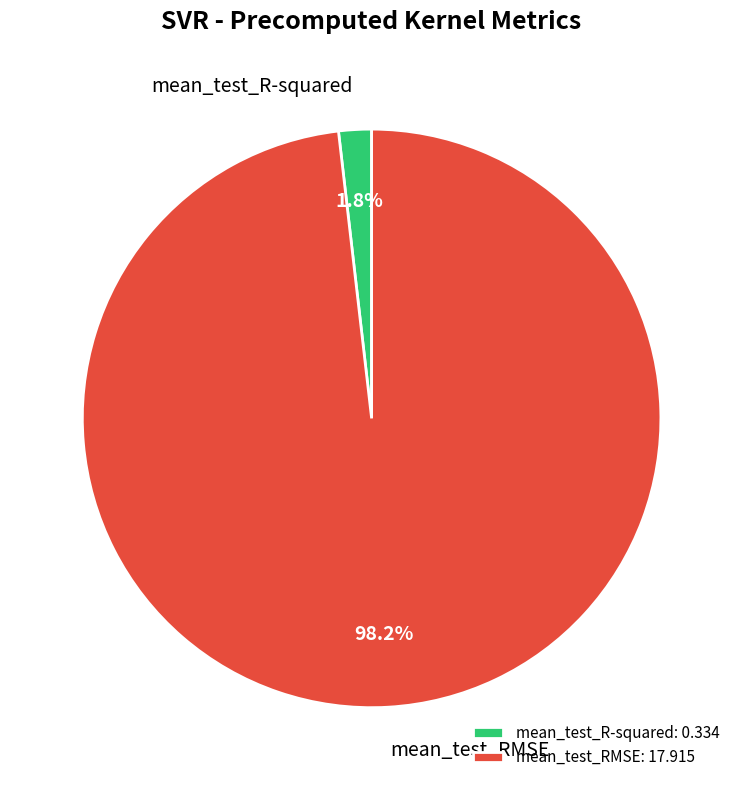

Which category has the smallest portion of the pie?

mean_test_R-squared